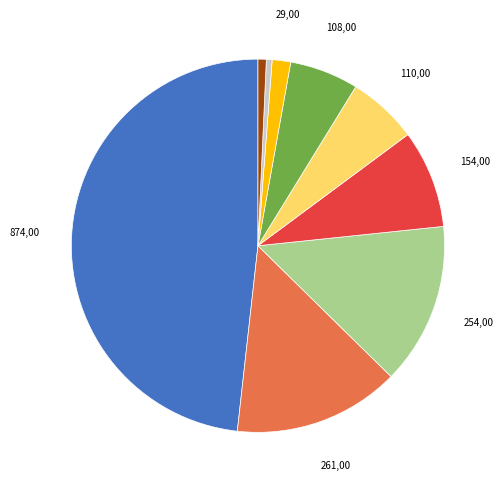

Is there any slice that represents more than half of the pie?

No